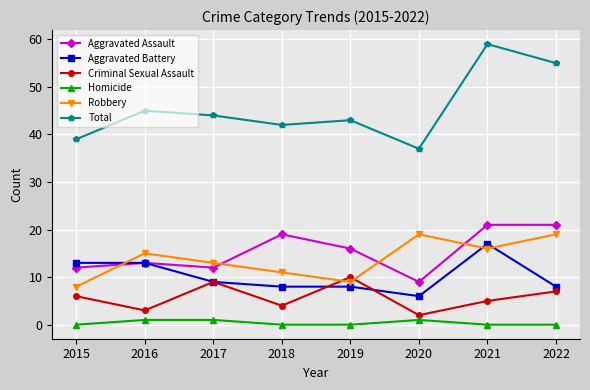

Which series has the largest total across all categories?

Total